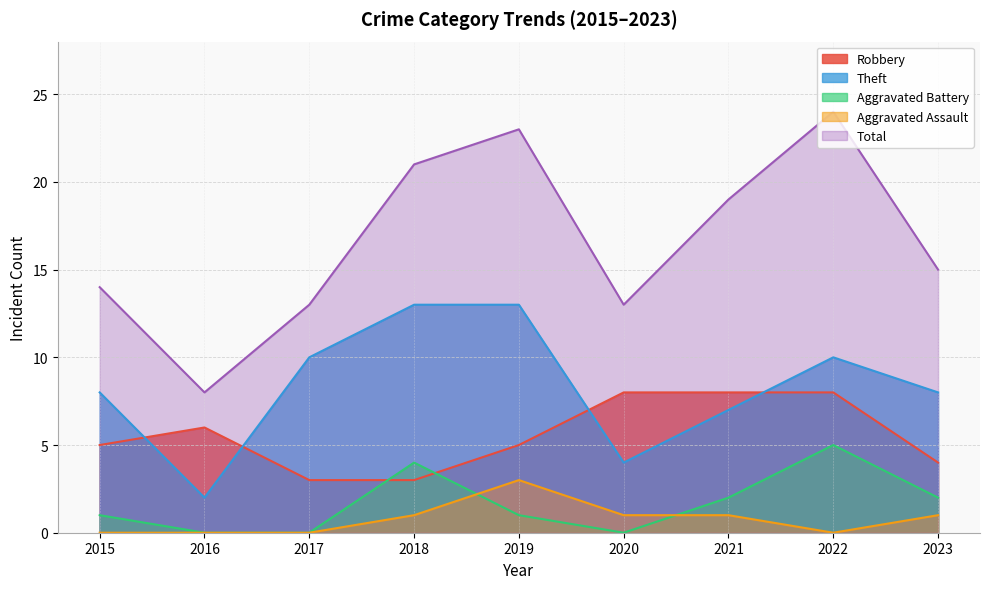

What is the difference between the maximum and minimum values in the Robbery series?

5